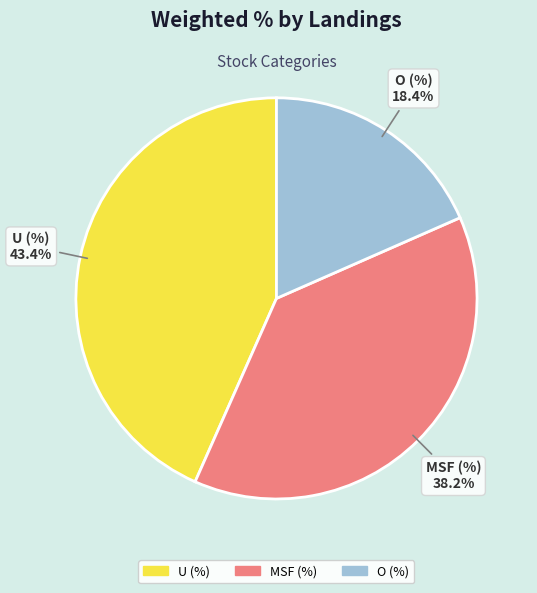

Which slice is the largest?

U (%)